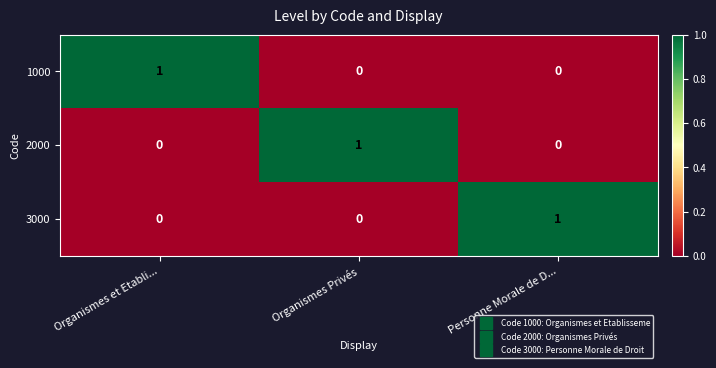

True or false: 3000 has a value of 1 at Organismes et Etabli....

False